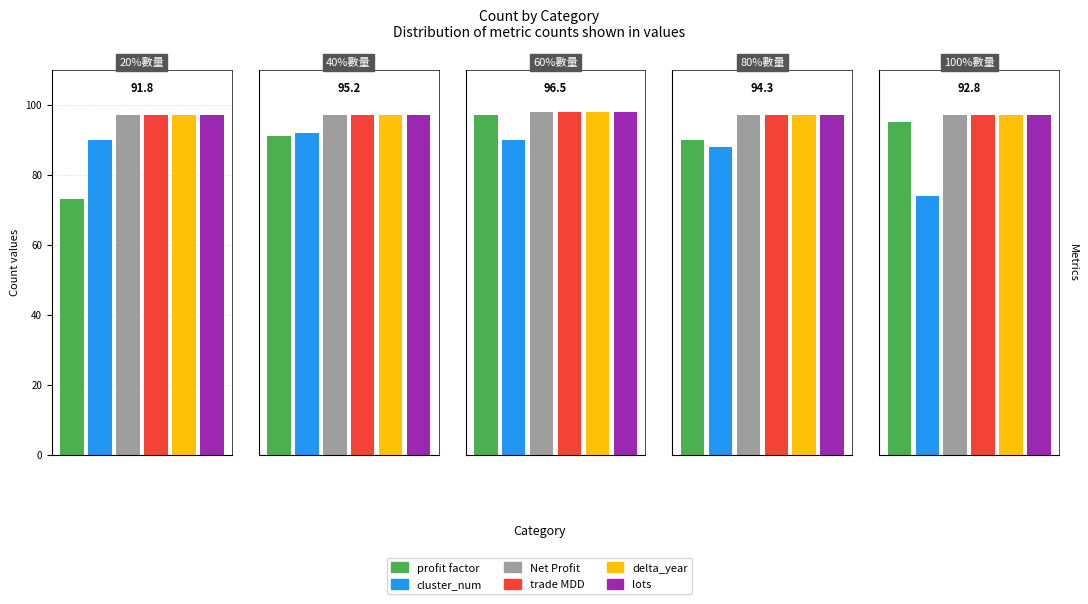

Where is lots nearest to the value 97?

20%數量